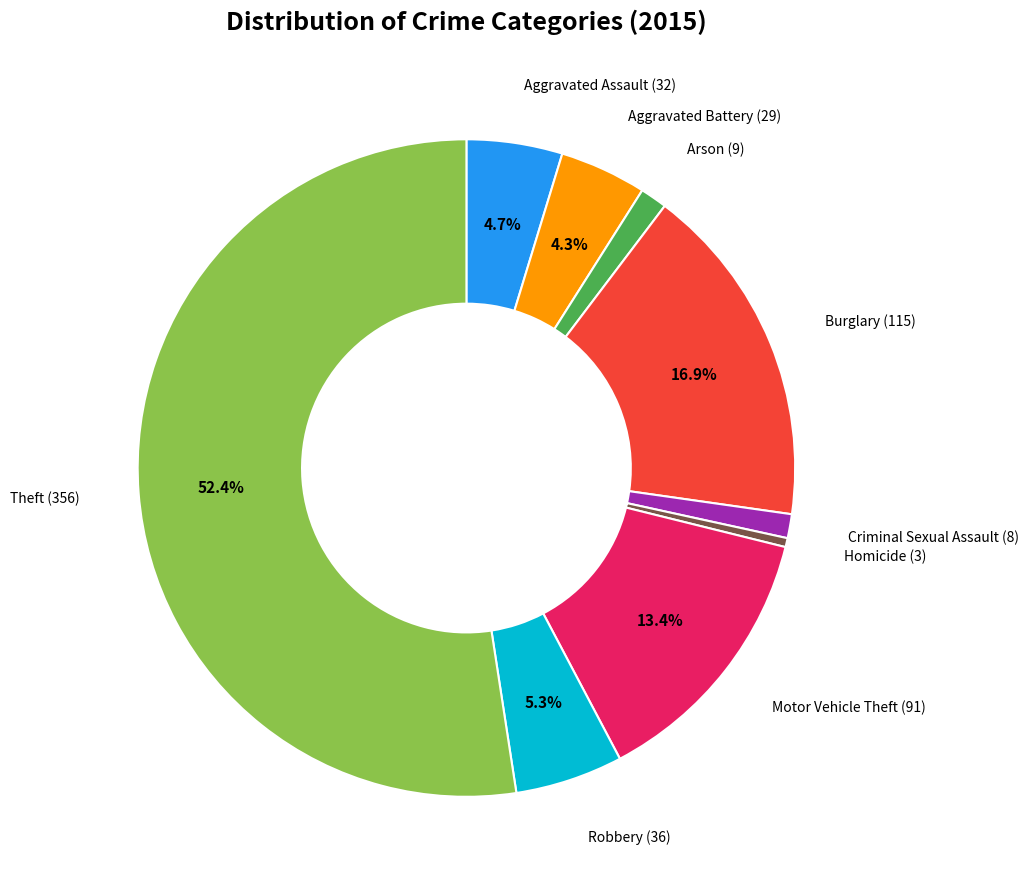

Is there any slice that represents more than half of the pie?

Yes